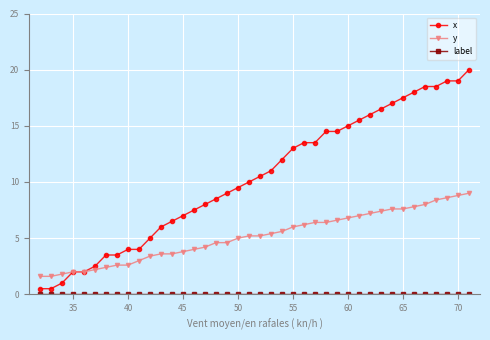

Which series has the largest total across all categories?

x